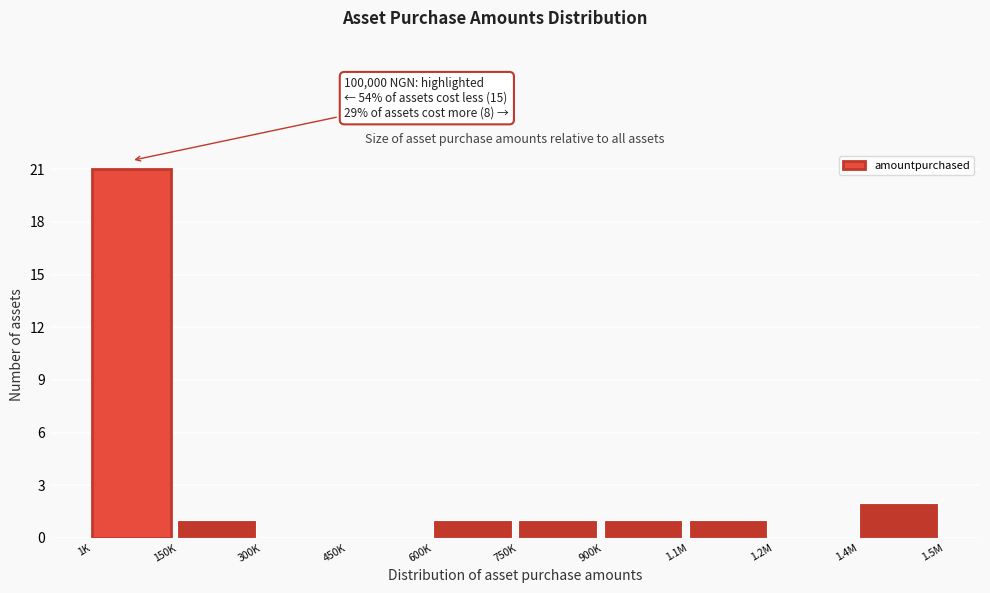

Reading left to right, list all the values displayed in this chart.

1K=21	150K=1	300K=0	450K=0	600K=1	750K=1	900K=1	1.1M=1	1.2M=0	1.4M=2